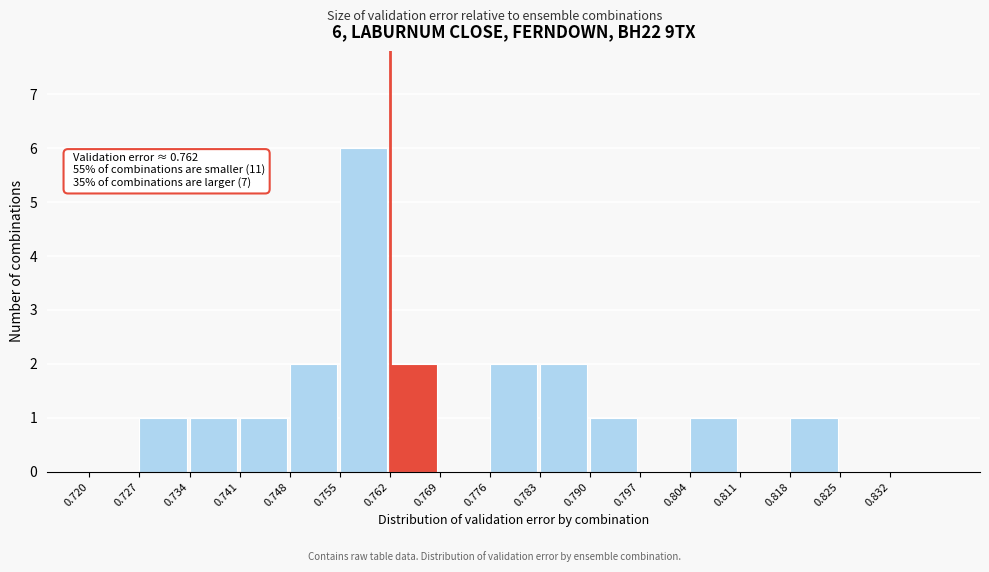

Reading left to right, transcribe all the data shown in this chart.

0.720=0	0.727=1	0.734=1	0.741=1	0.748=2	0.755=6	0.762=2	0.769=0	0.776=2	0.783=2	0.790=1	0.797=0	0.804=1	0.811=0	0.818=1	0.825=0	0.832=0